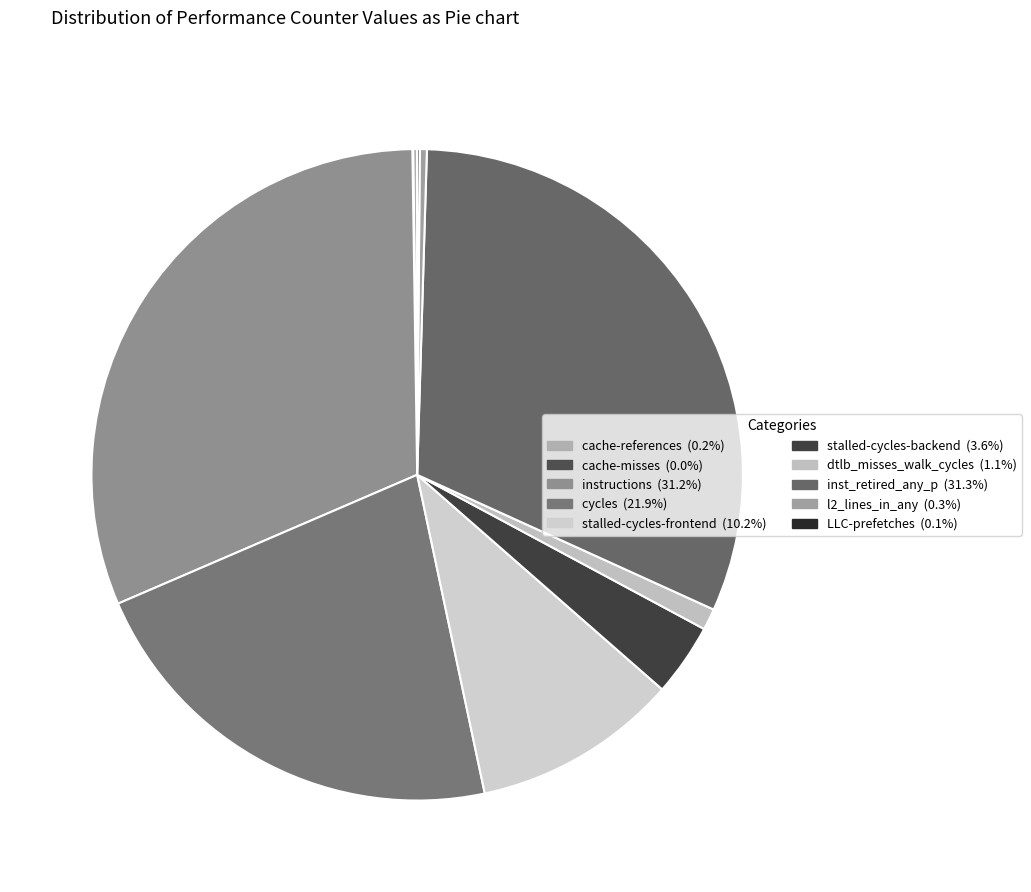

Is there a majority slice in this chart?

No